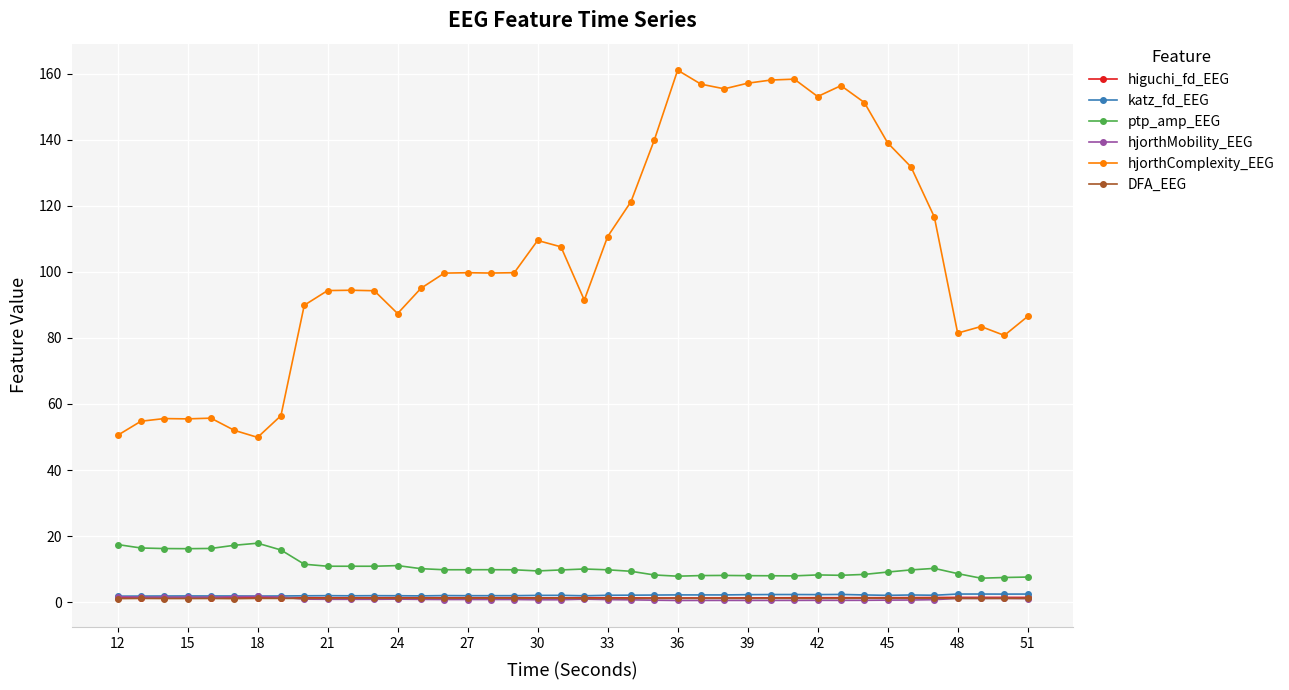

Which series has the largest total across all categories?

hjorthComplexity_EEG